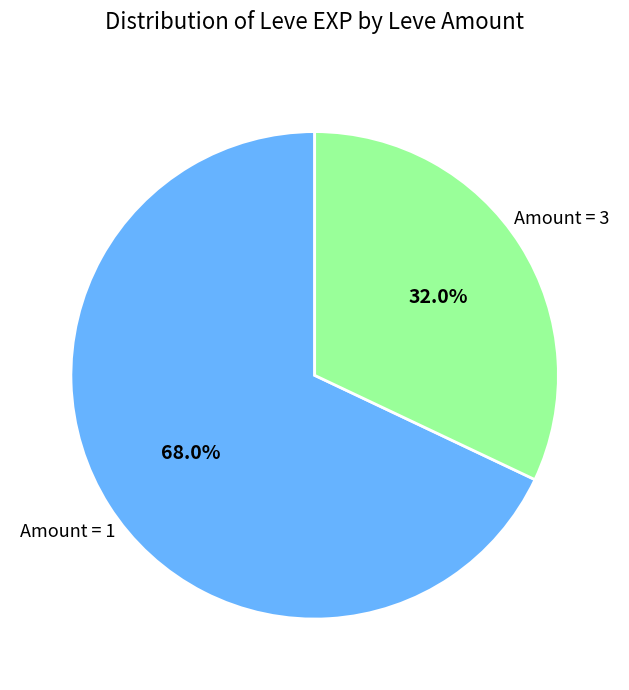

Is there a majority slice in this chart?

Yes